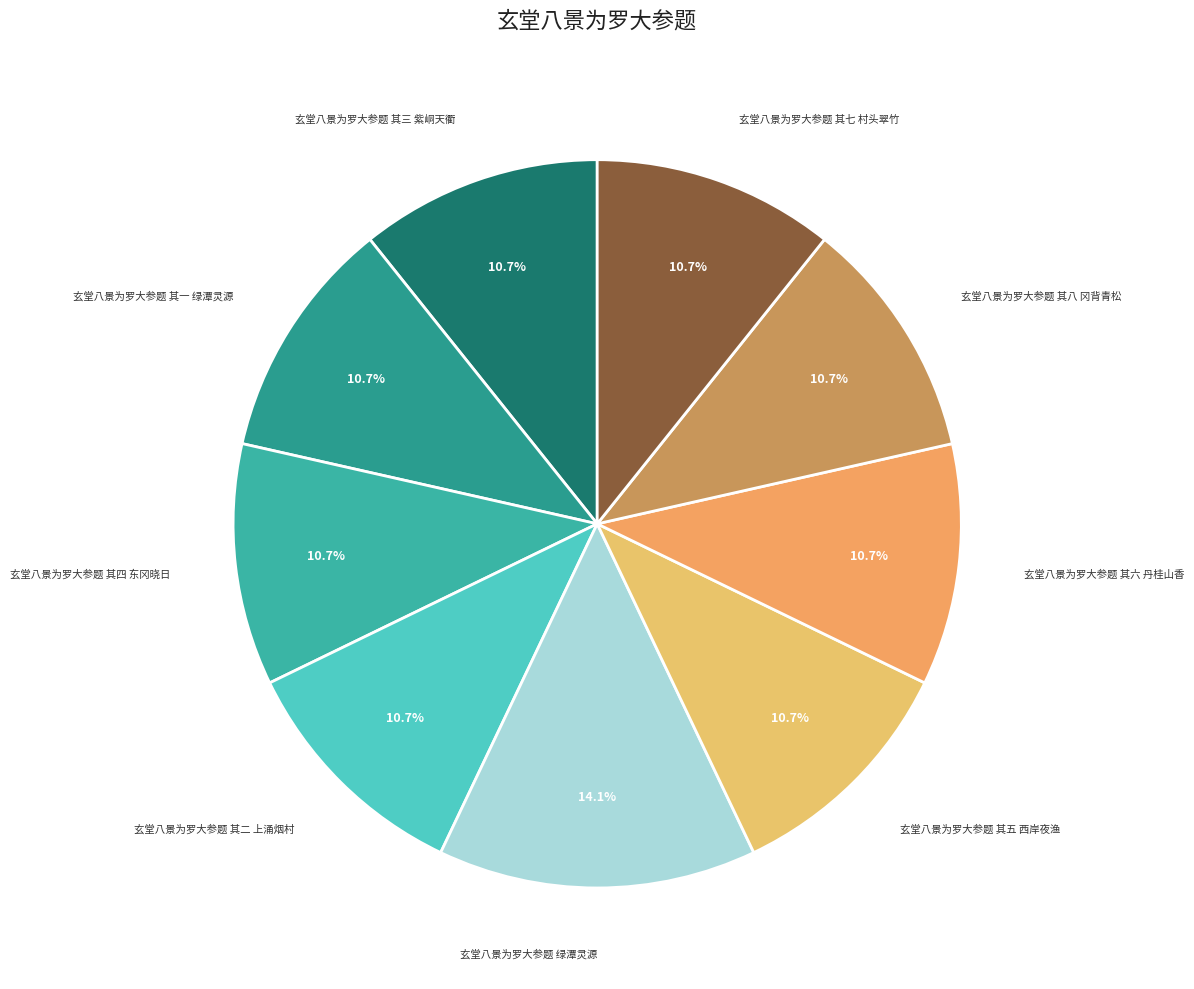

Which slice is the largest?

玄堂八景为罗大参题 绿潭灵源